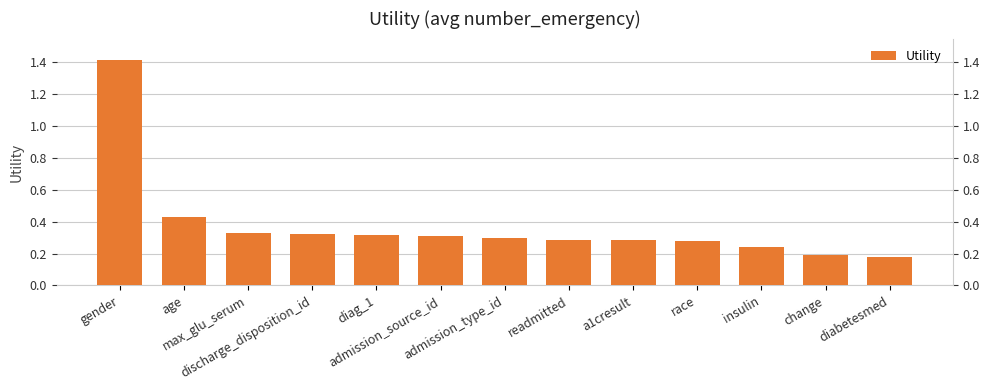

How many series are shown in this chart?

1